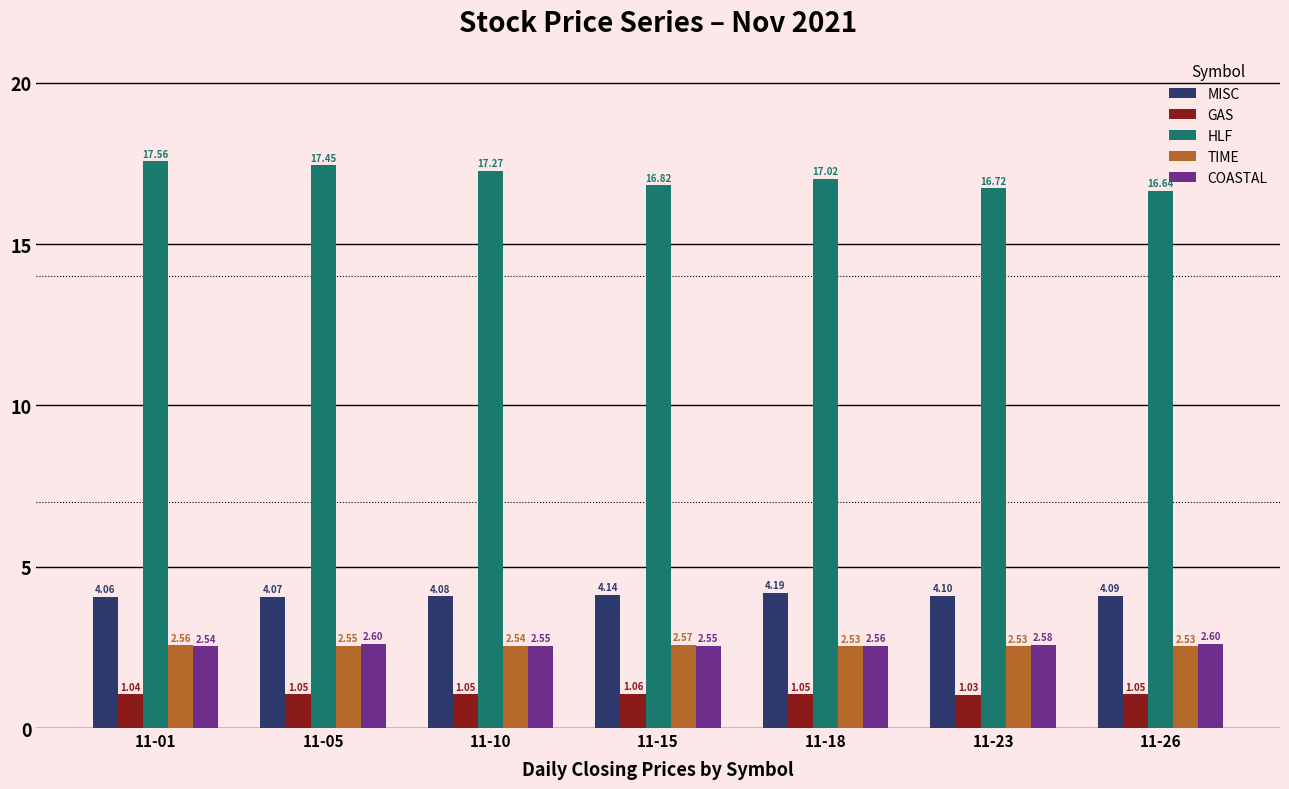

What is the highest value of the HLF series?

17.6